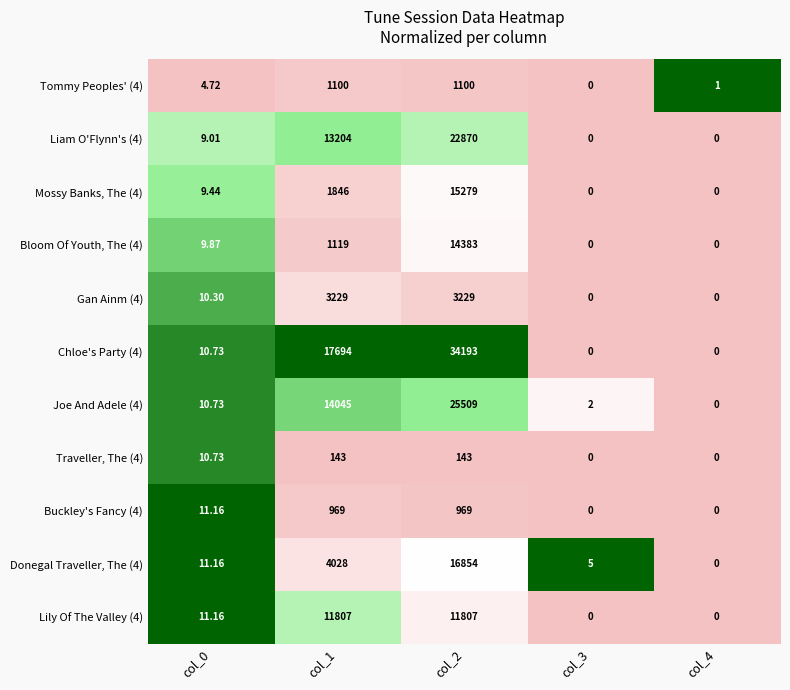

Is the value of Liam O'Flynn's (4) at col_4 greater than the value of Joe And Adele (4) at col_1?

No